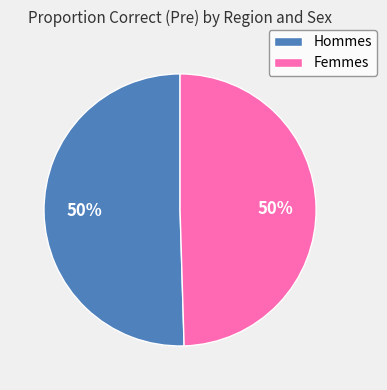

To the nearest percent, what portion does Hommes represent?

50%